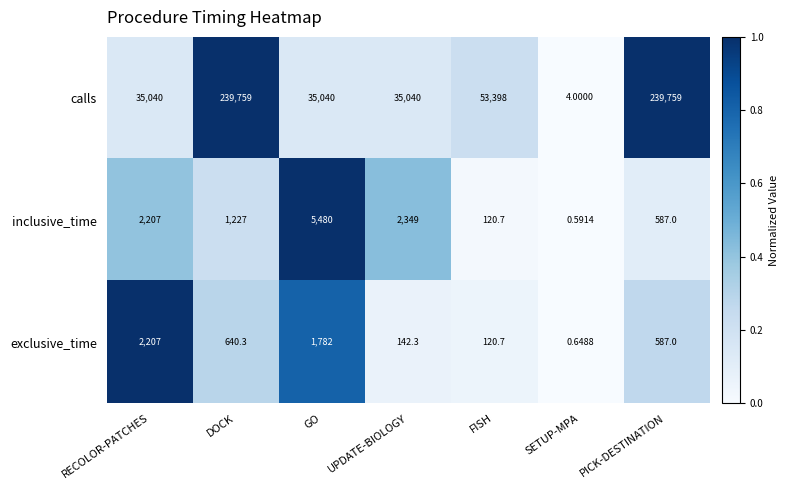

Which series has the largest total across all categories?

calls